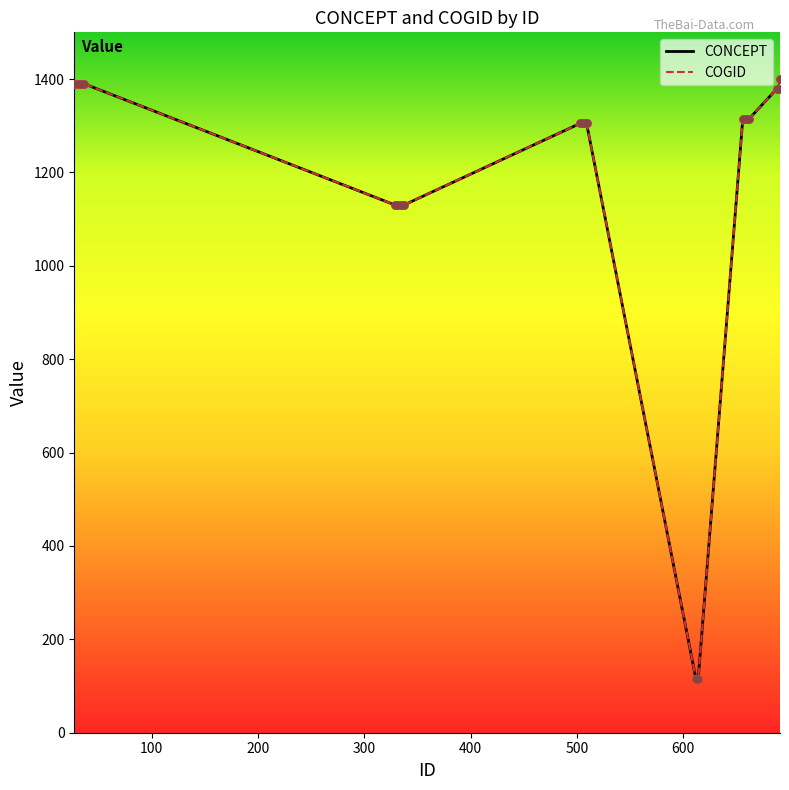

Is this an area chart (filled region under the line)?

No